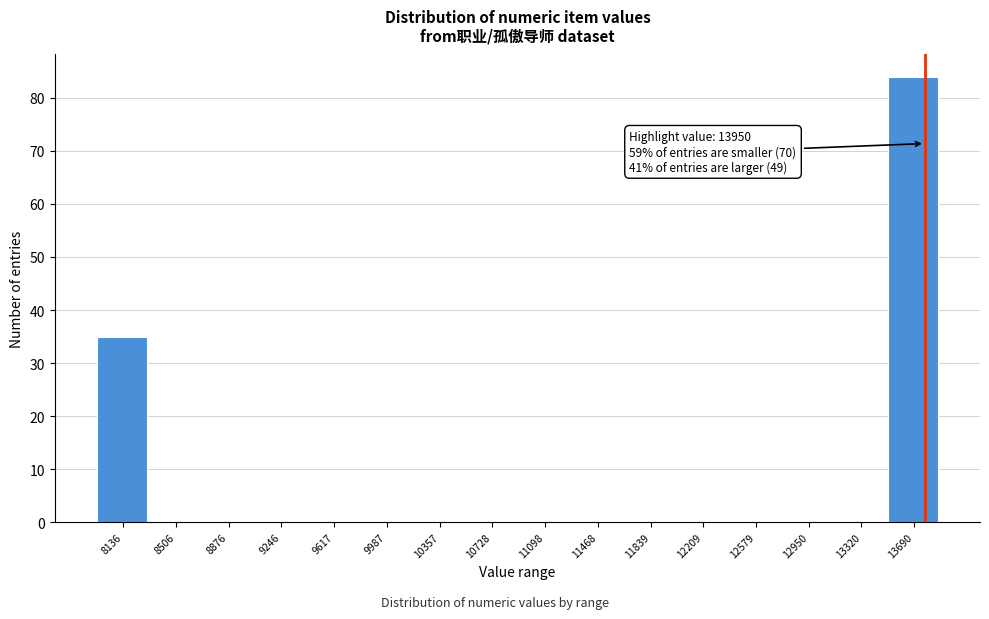

Reading right to left, transcribe all the data shown in this chart.

13690=84	13320=0	12950=0	12579=0	12209=0	11839=0	11468=0	11098=0	10728=0	10357=0	9987=0	9617=0	9246=0	8876=0	8506=0	8136=35